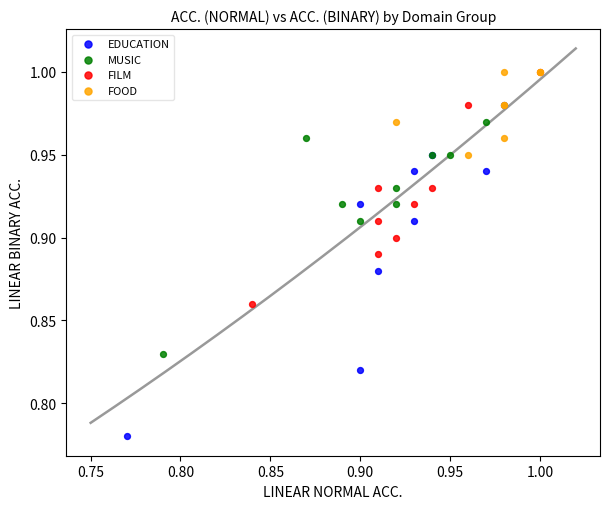

Which series has the widest spread of Y values?

EDUCATION